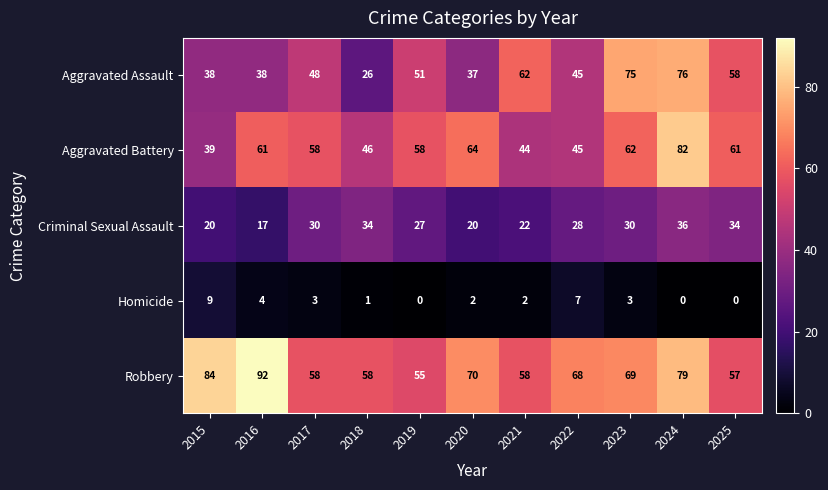

Where is Homicide nearest to the value 4?

2016